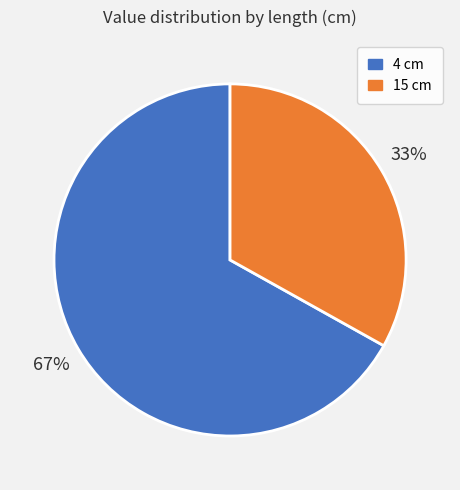

Do 4 cm and 15 cm together represent more than half of the pie?

Yes